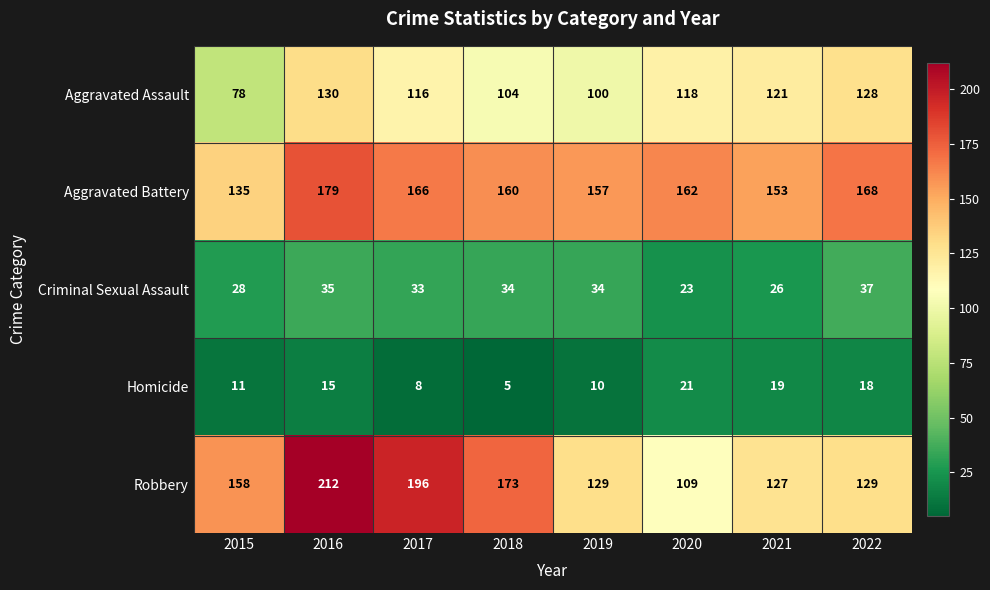

At which label does Aggravated Battery reach its peak?

2016